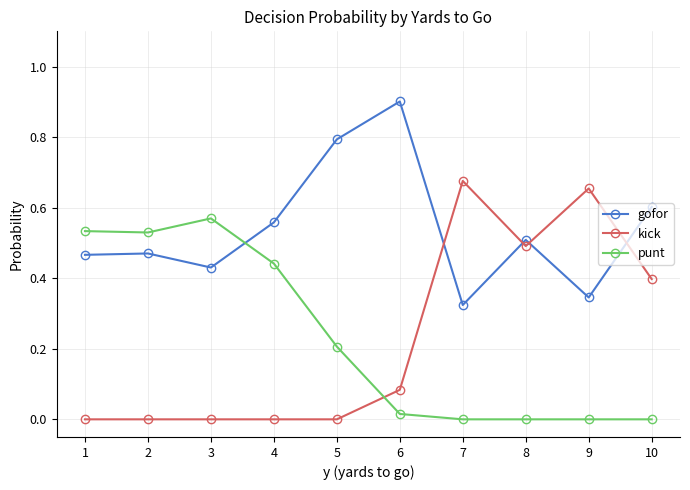

How many interior local valleys does the gofor series have?

3